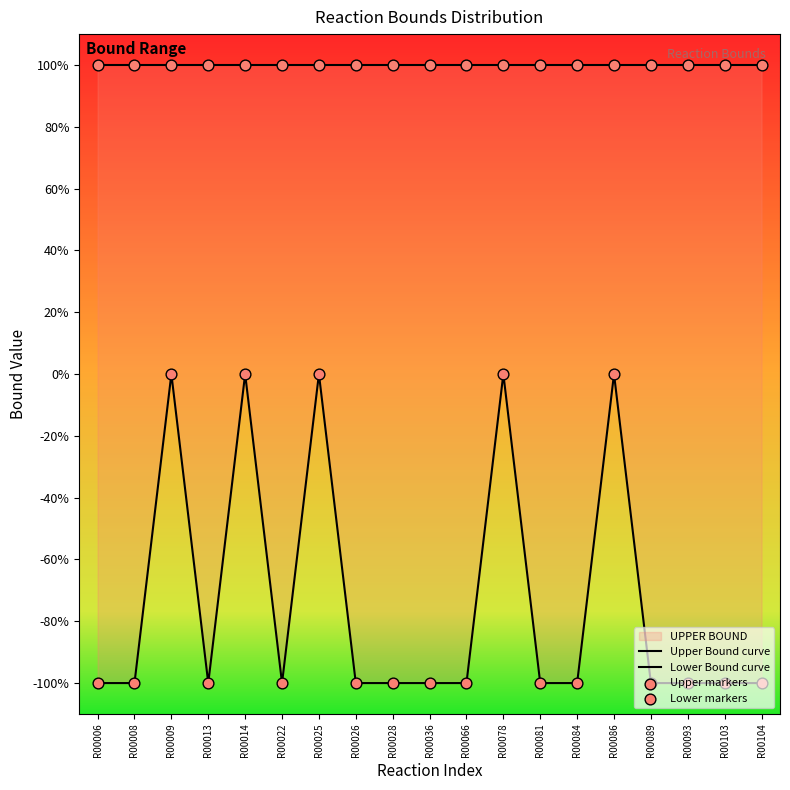

Which series has the largest total across all categories?

Upper Bound curve